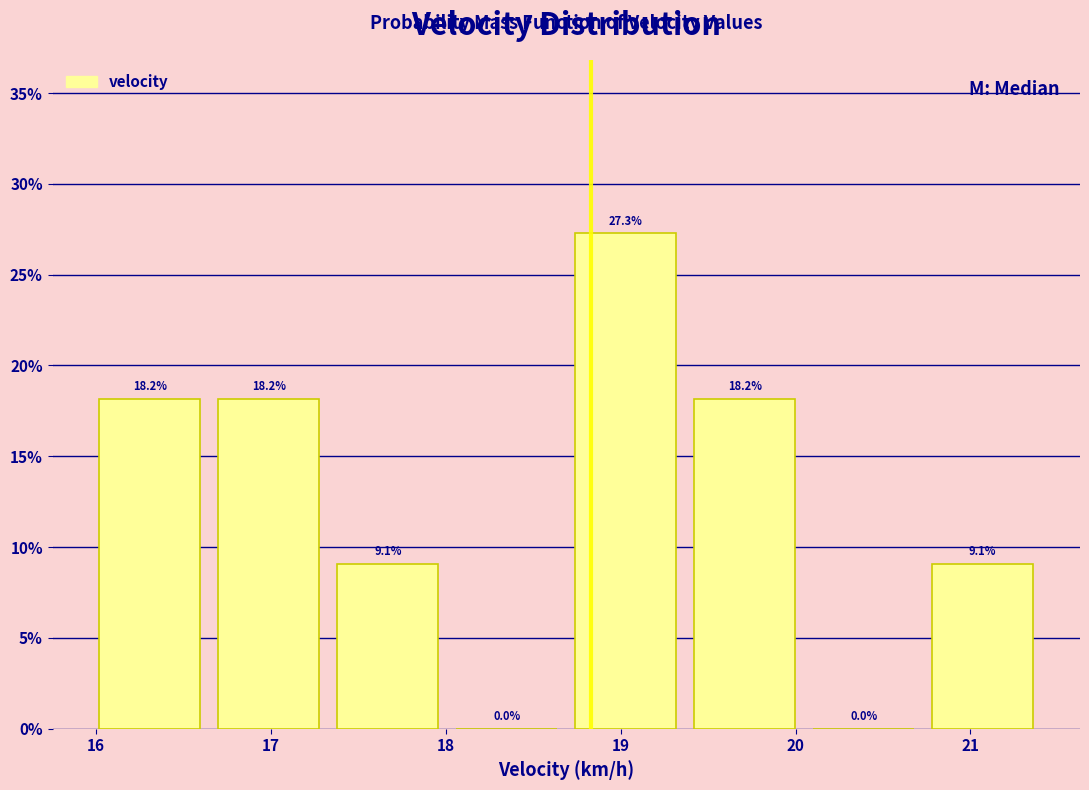

Which range on the x-axis has the tallest bar?

18.69 to 19.37